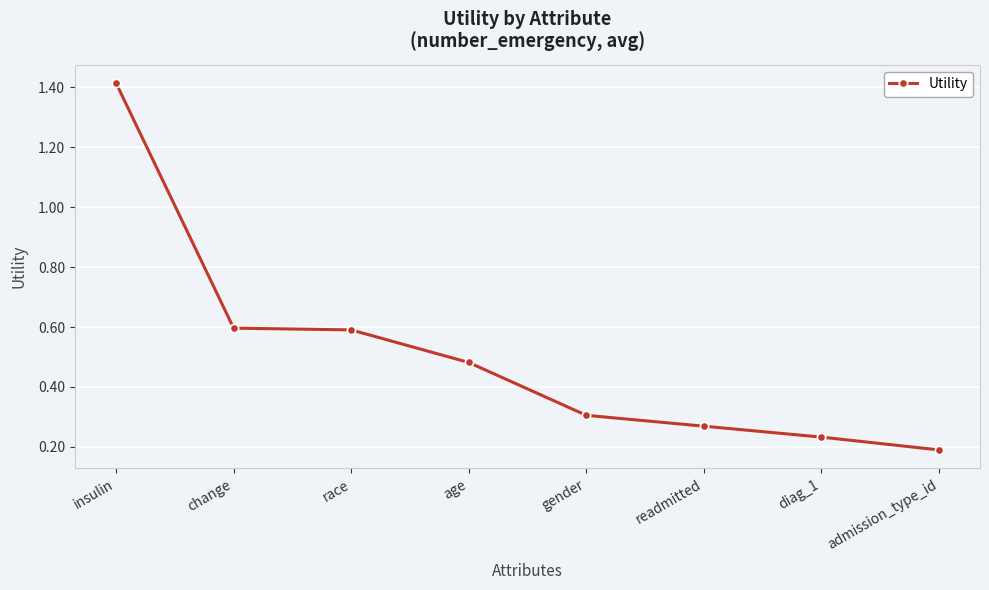

At which label is the value closest to 0?

admission_type_id